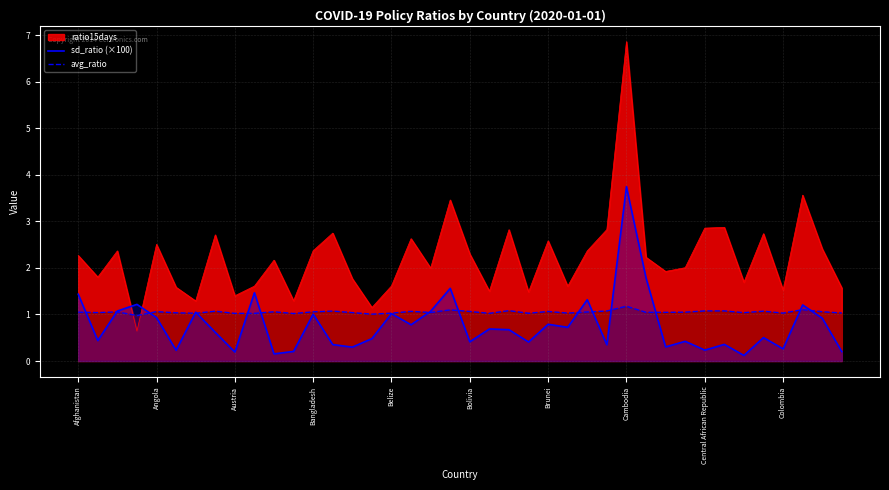

List the series in order of their overall mean, highest first.

ratio15days, avg_ratio, sd_ratio (×100)